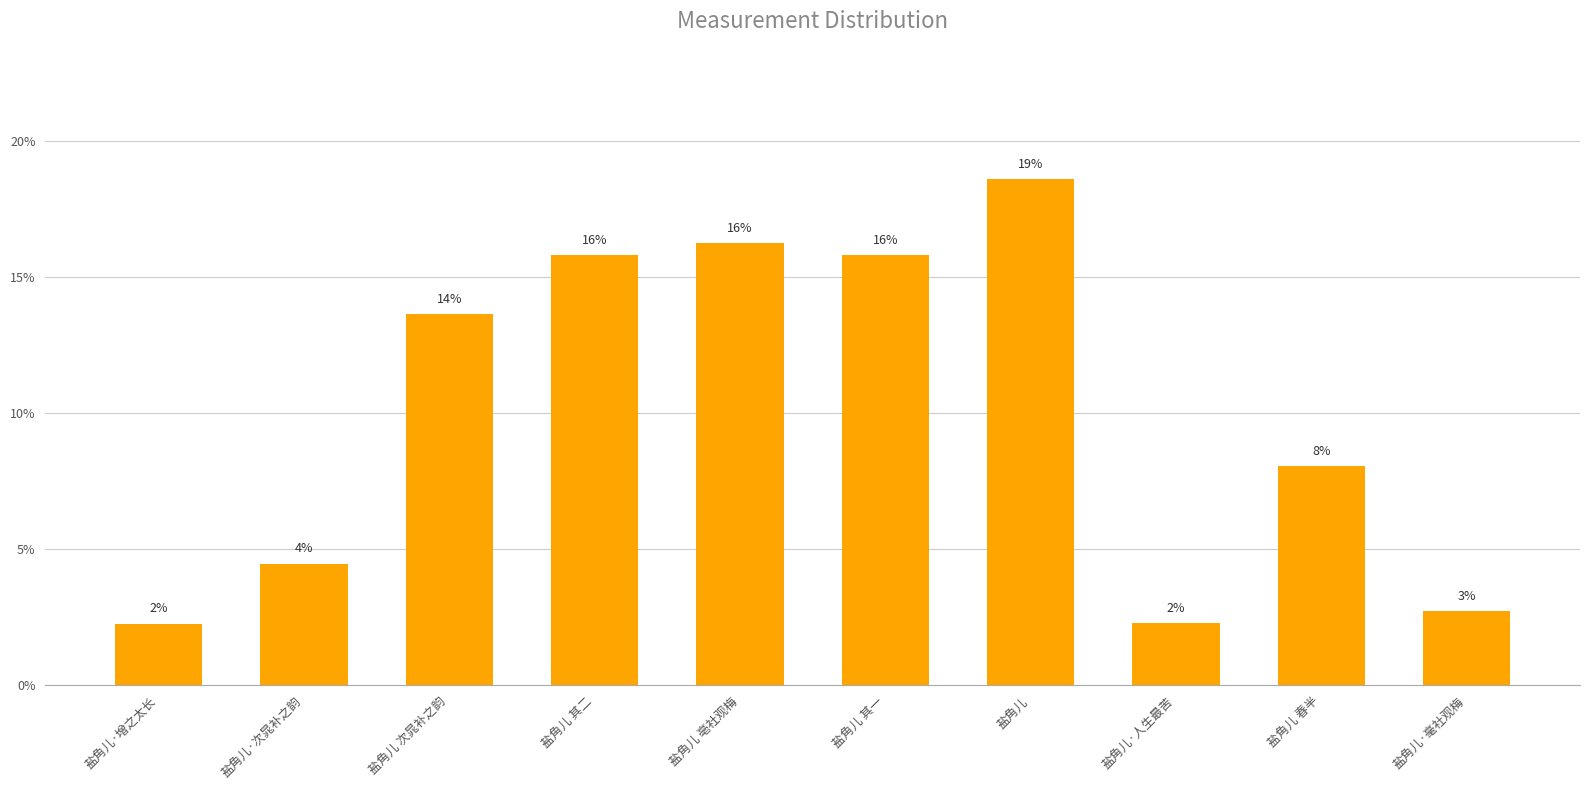

What is the label of the 3rd bar from the right?

盐角儿·人生最苦